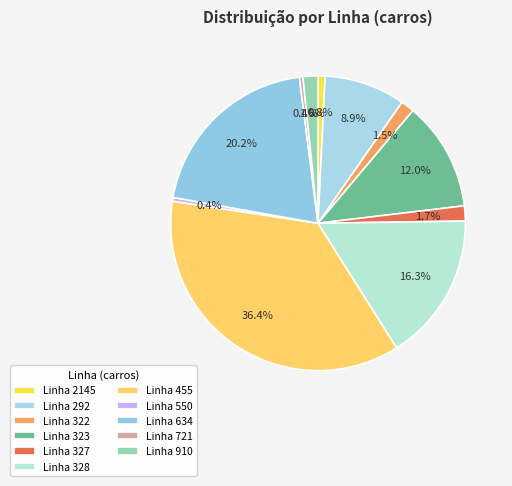

Count the number of slices in the pie.

11